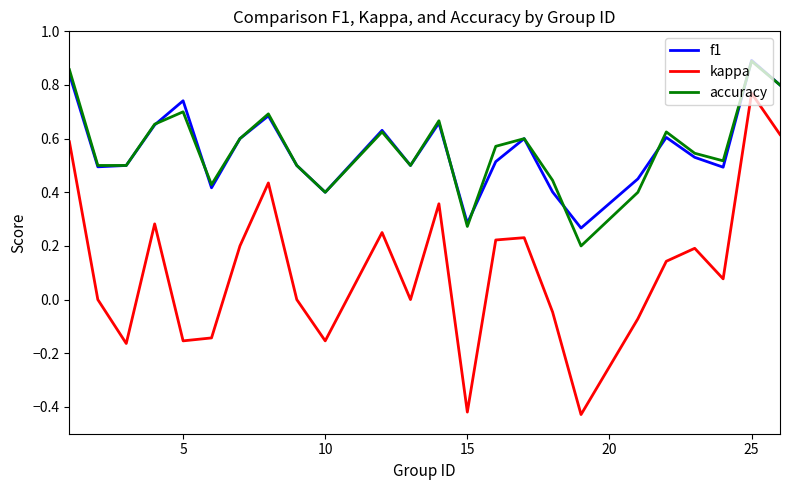

True or false: kappa and accuracy intersect in this chart.

False